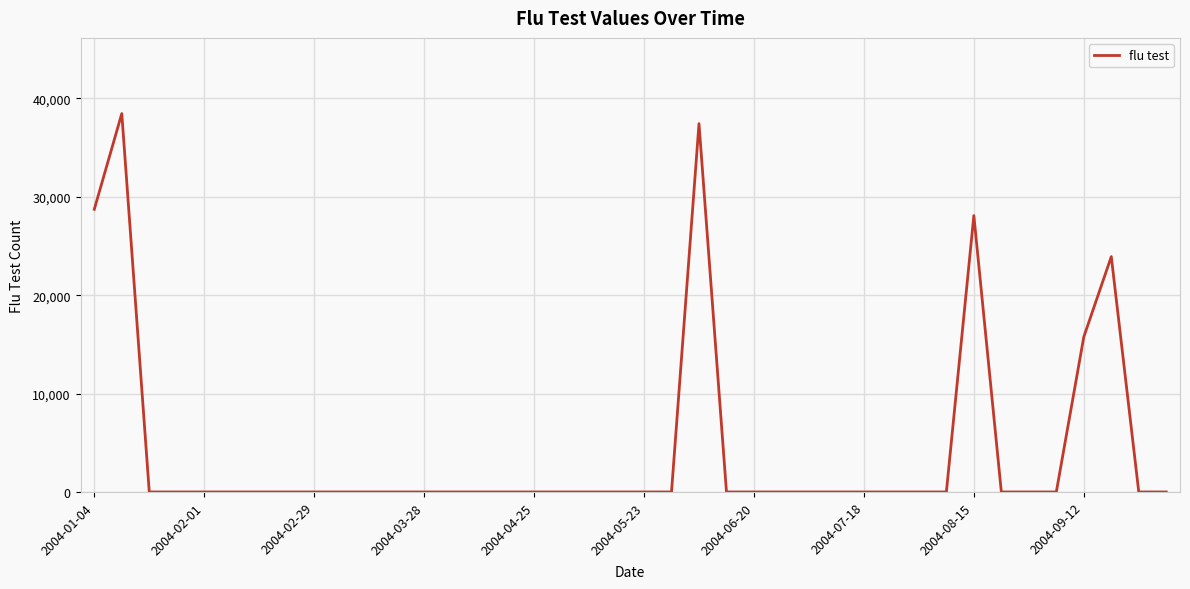

What is the greatest value displayed?

38463.1